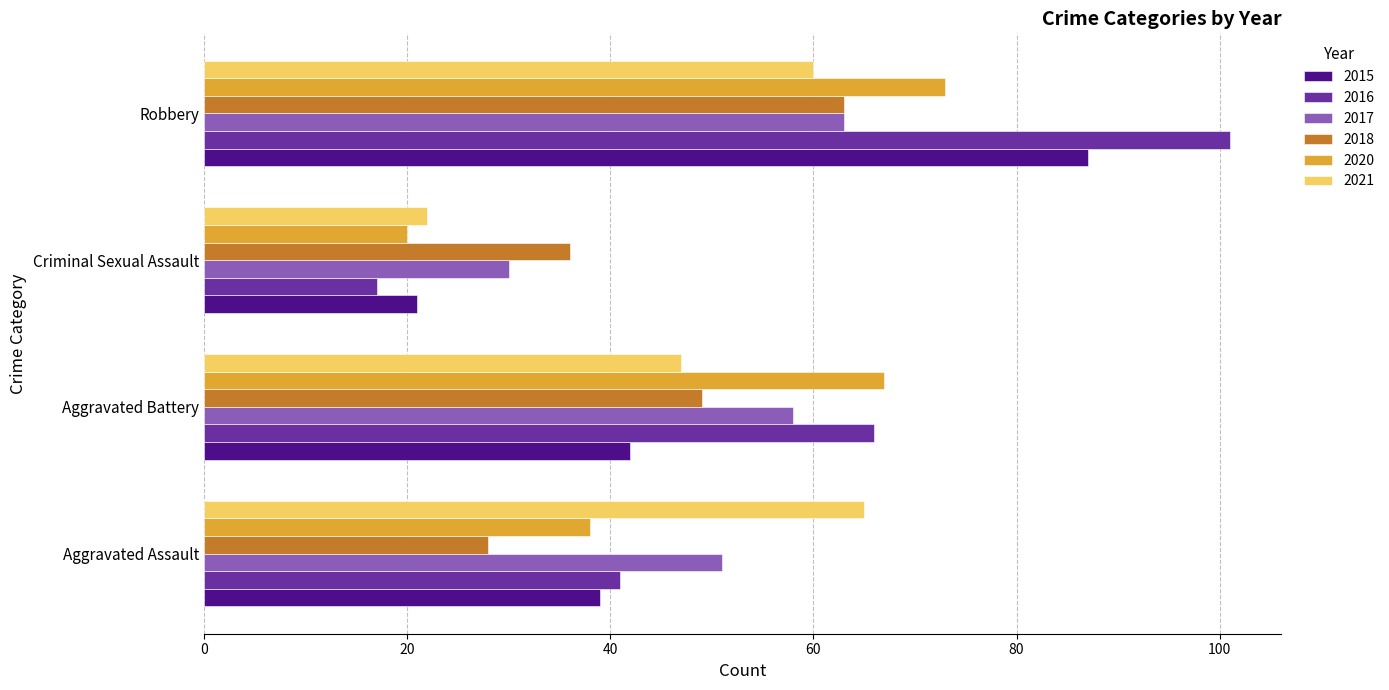

The 2018 series shows 36 at Criminal Sexual Assault. True or false?

True